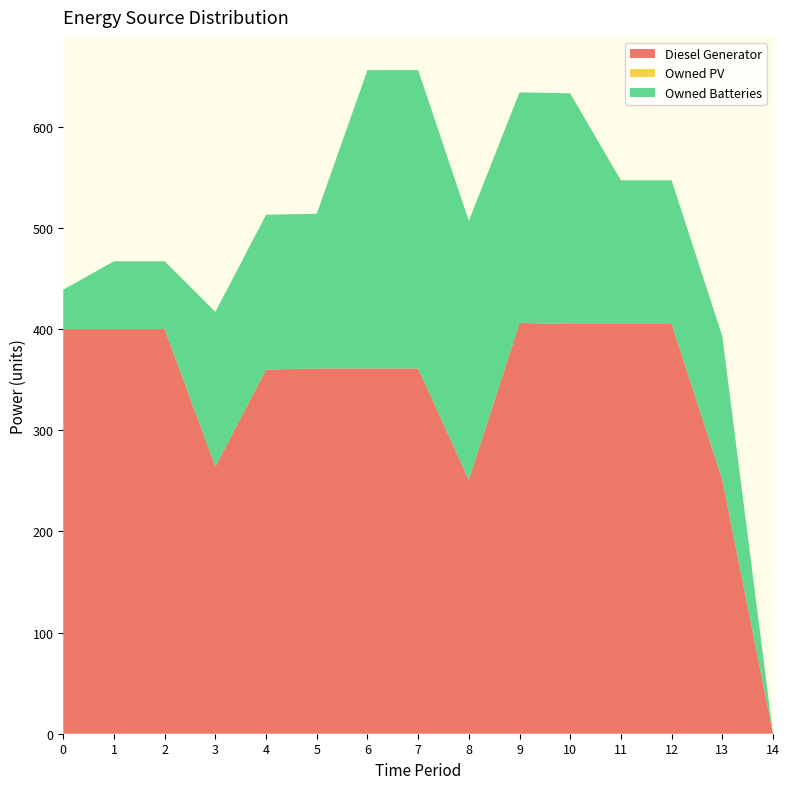

Reading left to right, what are all the values shown in this chart?

Diesel Generator: 400.0	400.0	400.0	264.0	360.0	361.0	361.0	361.0	251.0	406.0	405.0	405.0	405.0	251.0	0.0
Owned PV: 0.0	0.0	0.0	0.0	0.0	0.0	0.0	0.0	0.0	0.0	0.0	0.0	0.0	0.0	0.0
Owned Batteries: 39.0	67.0	67.0	153.0	153.0	153.0	295.0	295.0	256.0	228.0	228.0	142.0	142.0	142.0	0.0